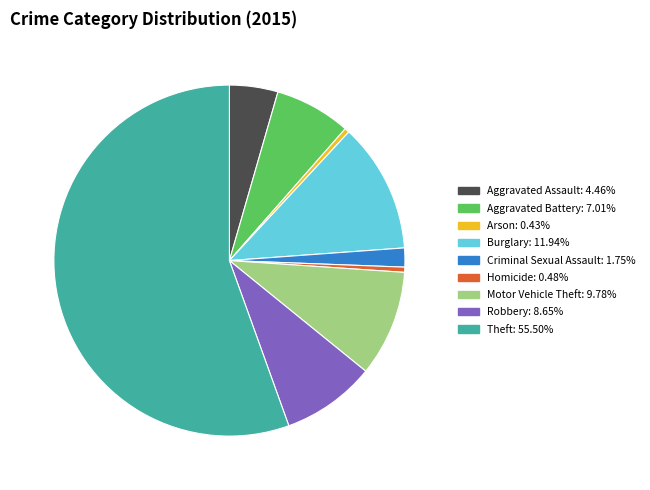

What is the largest slice in the pie chart?

Theft